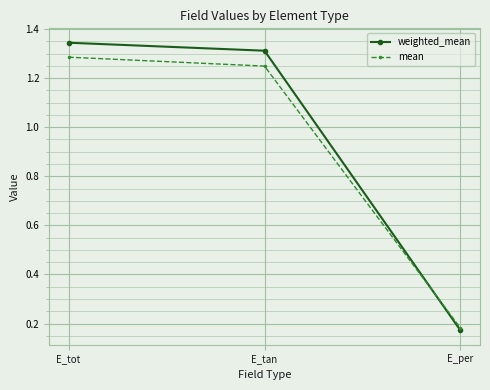

Where does the weighted_mean series first go above 1?

E_tot